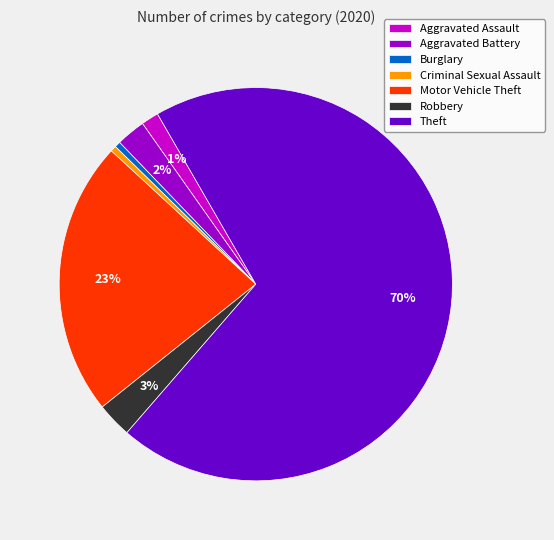

To the nearest percent, what portion does Robbery represent?

3%